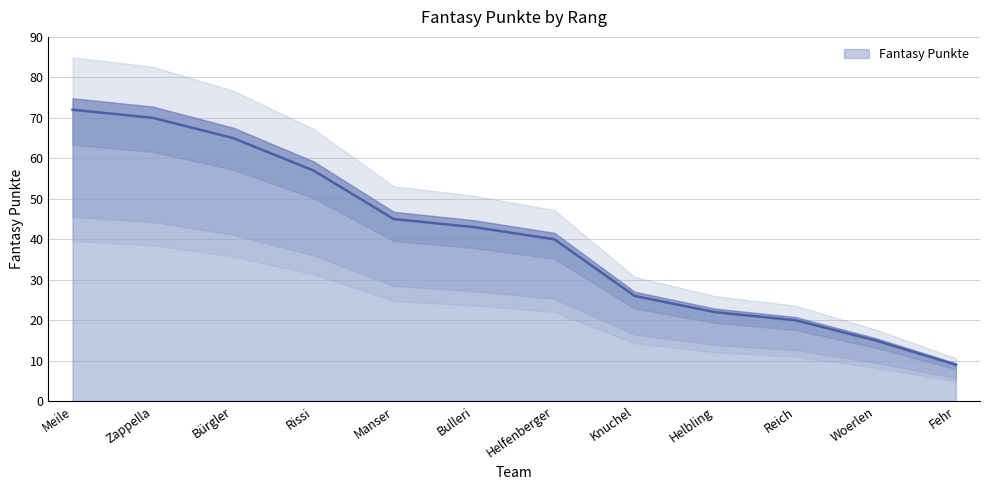

Reading left to right, extract all data points from this chart.

Meile=72	Zappella=70	Bürgler=65	Rissi=57	Manser=45	Bulleri=43	Helfenberger=40	Knuchel=26	Helbling=22	Reich=20	Woerlen=15	Fehr=9